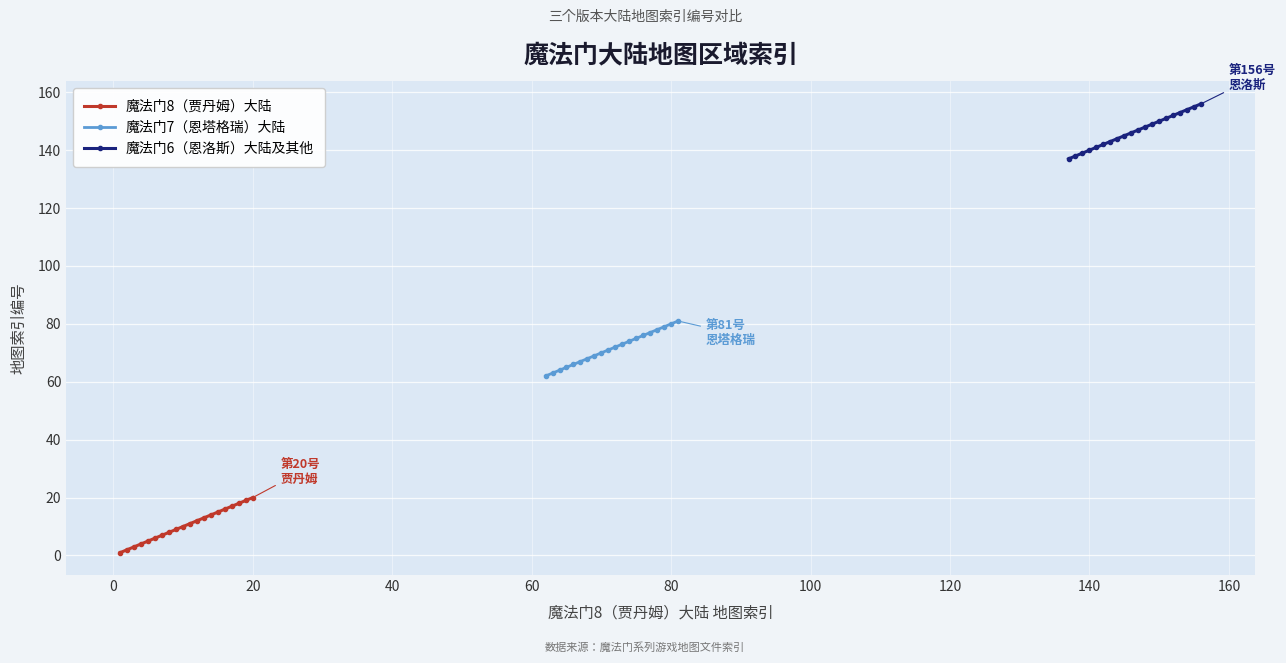

True or false: 魔法门6（恩洛斯）大陆及其他 and 魔法门7（恩塔格瑞）大陆 cross at least once.

False